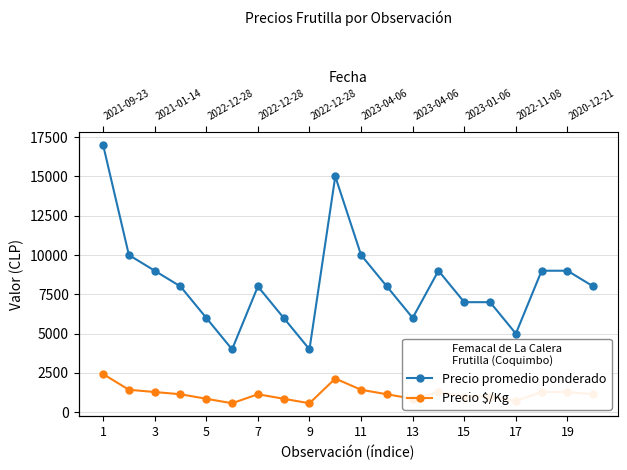

What is the smallest value displayed?

571